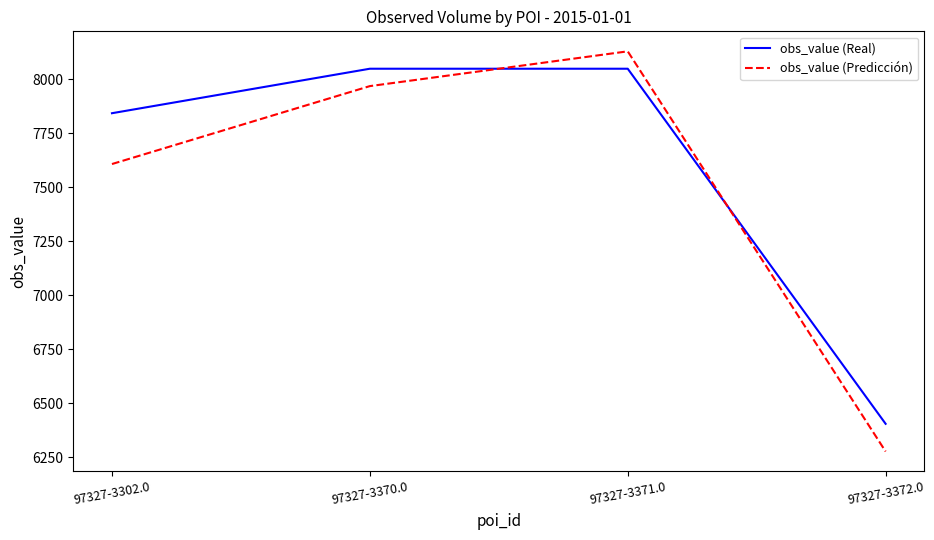

What is the average value of the obs_value (Real) series?

7586.5